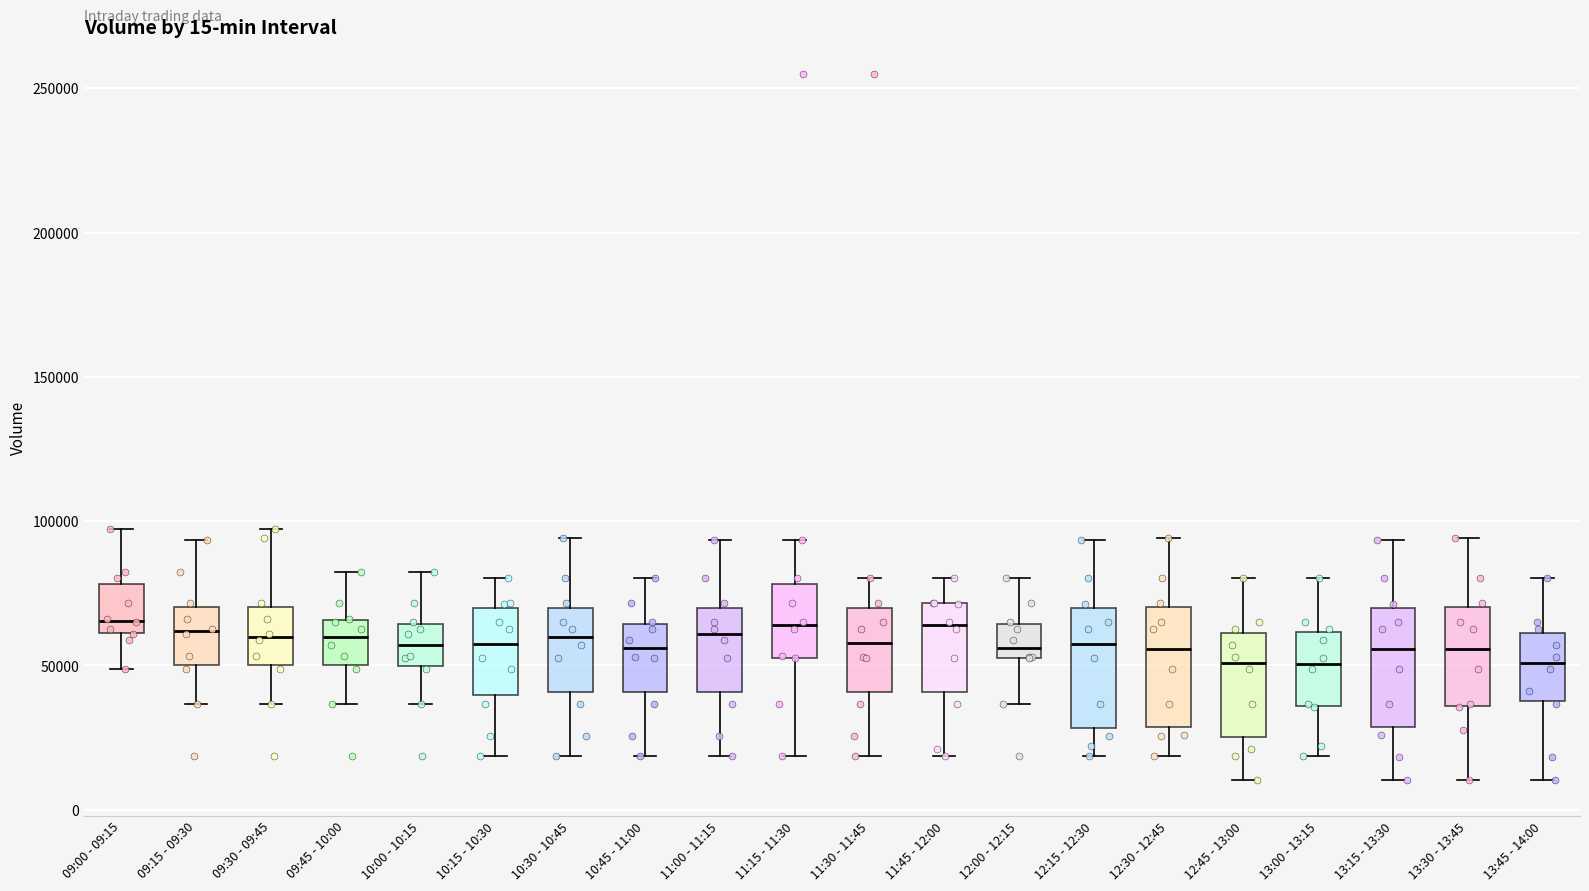

Where does the median line of the box for 13:30 - 13:45 sit on the y-axis? The values are not printed on the chart, so give them approximately, as read against the axis.

55000